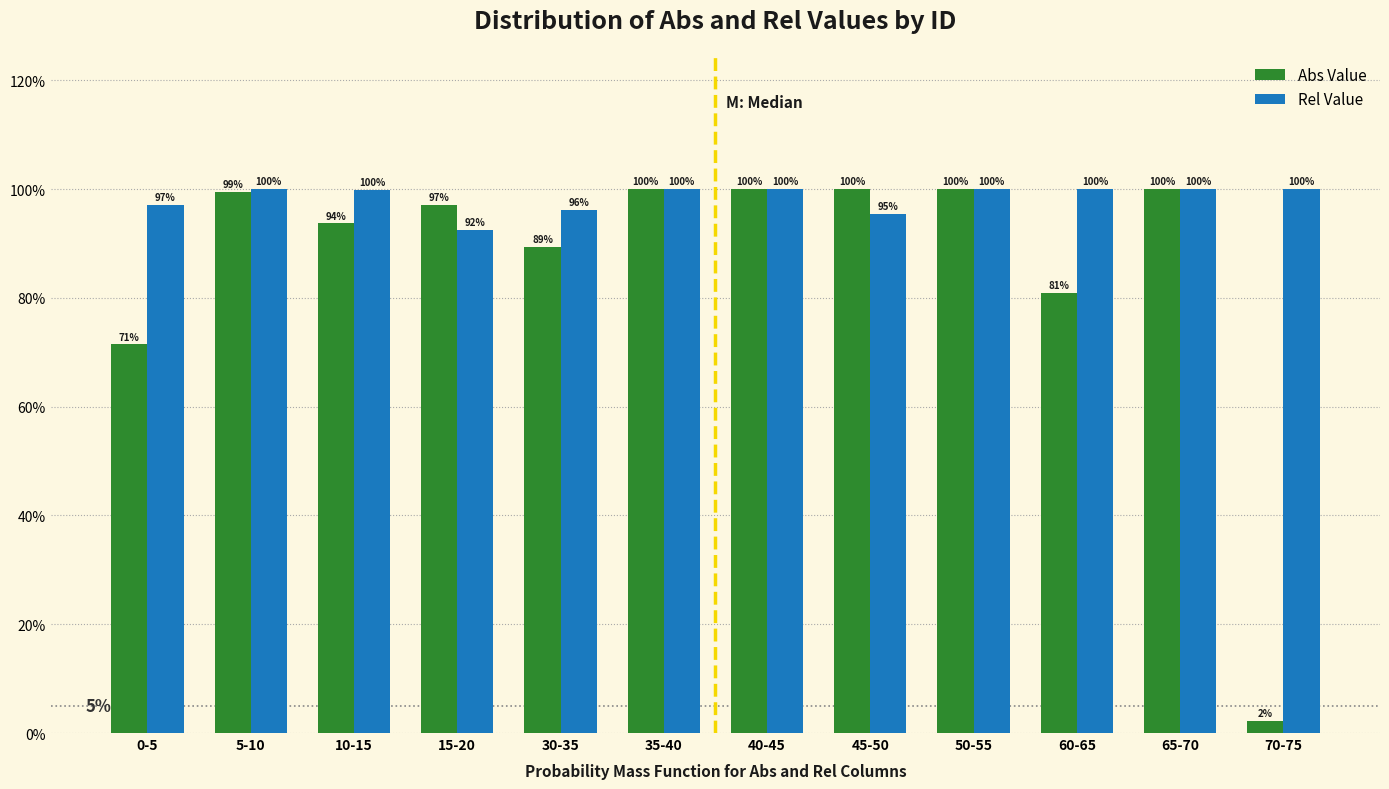

Are the bars horizontal?

No